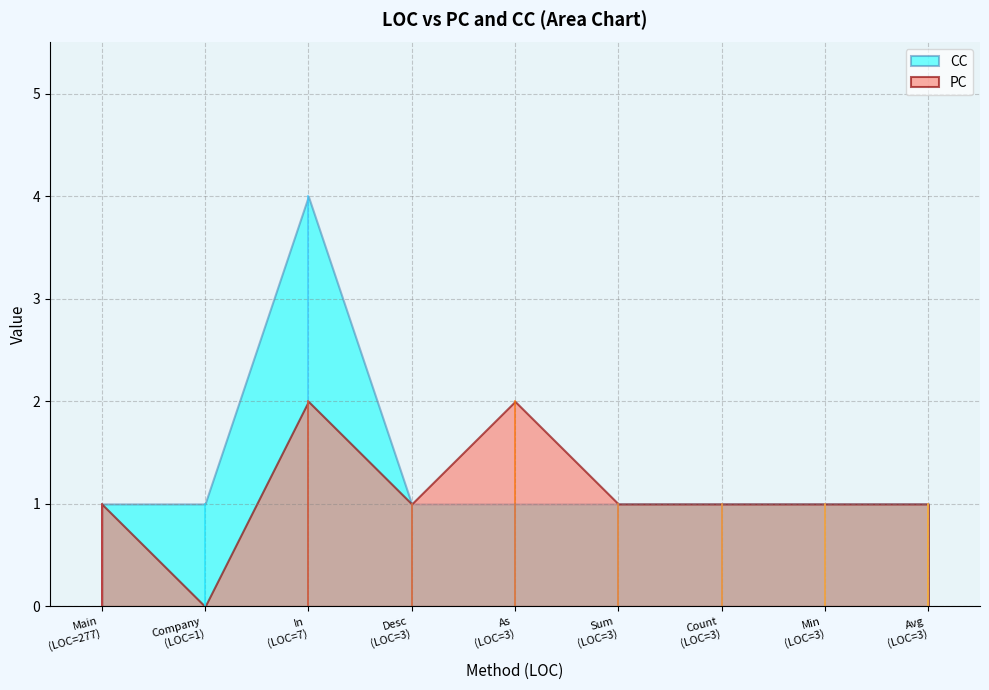

At which category does the chart reach its minimum across all series?

Company
(LOC=1)